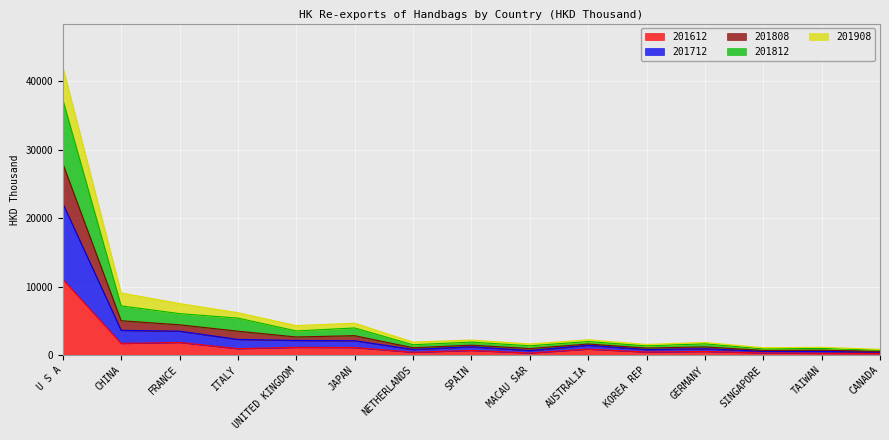

What is the sum of all 201612 values?

21830.6